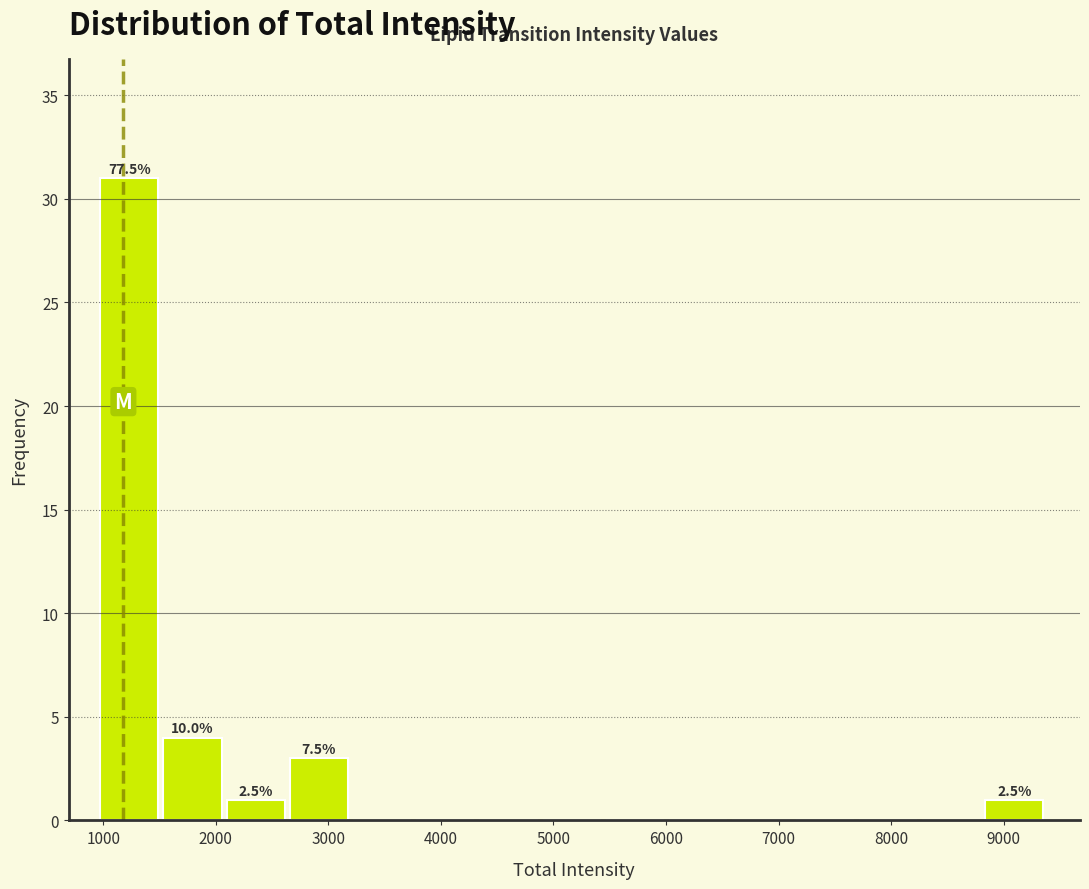

Which range on the x-axis has the tallest bar?

1000 to 1500